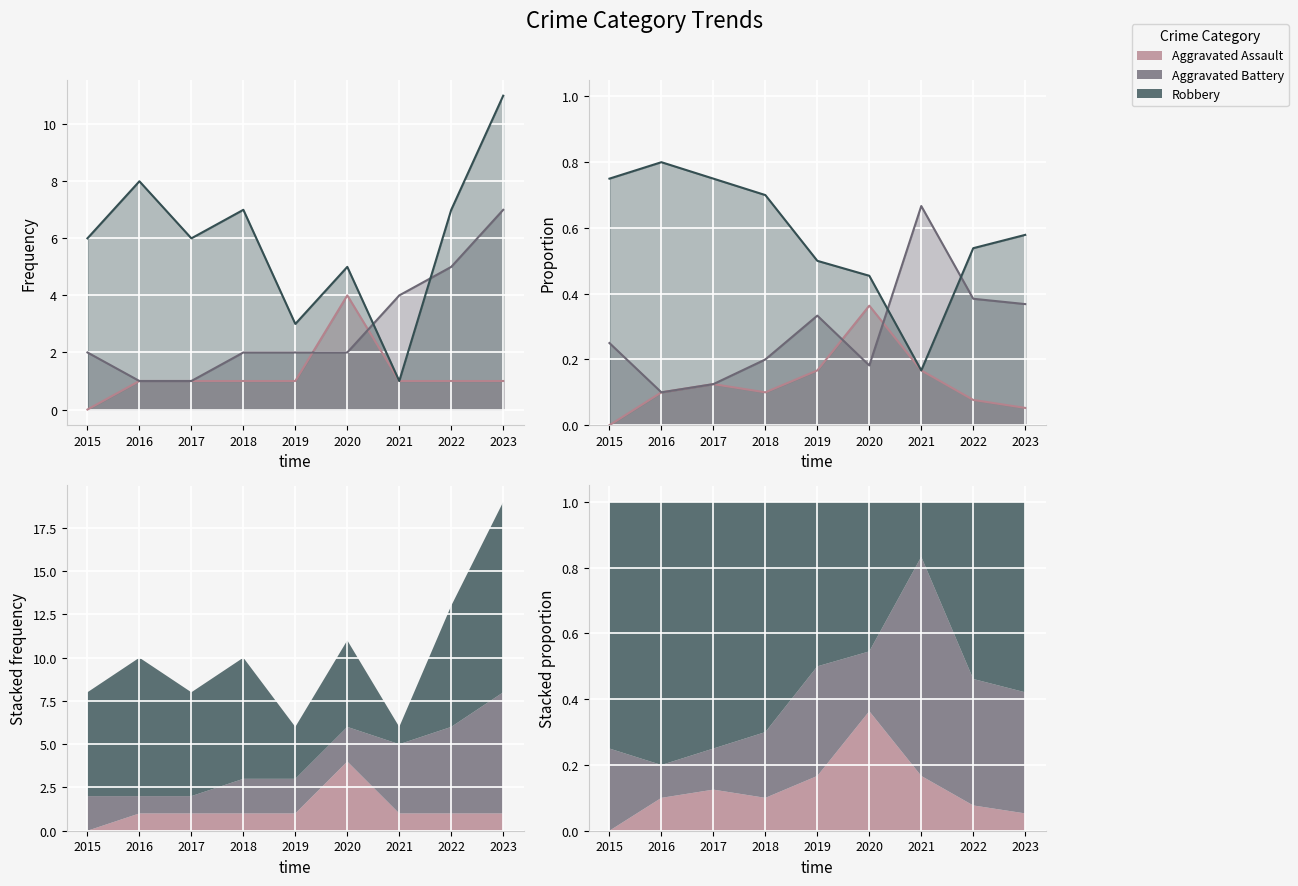

How many values in the Aggravated Assault series exceed 1?

1